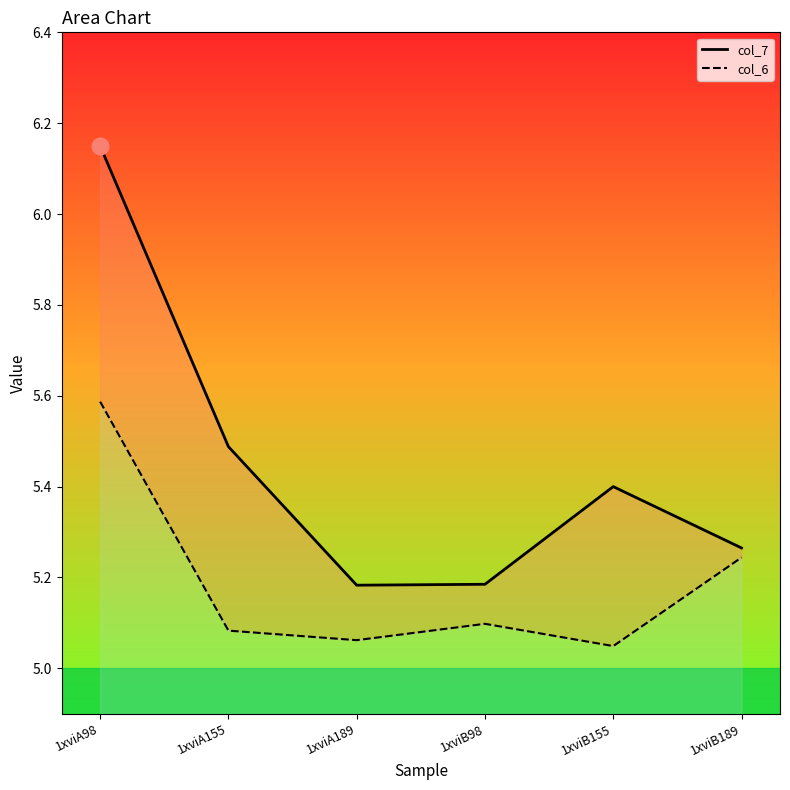

Between 1xviA155 and 1xviB189, which series saw the biggest shift?

col_7